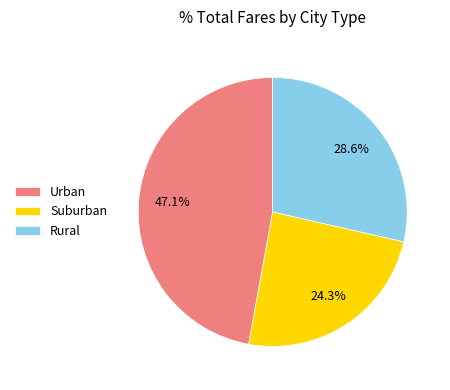

What is the smallest slice in the pie chart?

Suburban